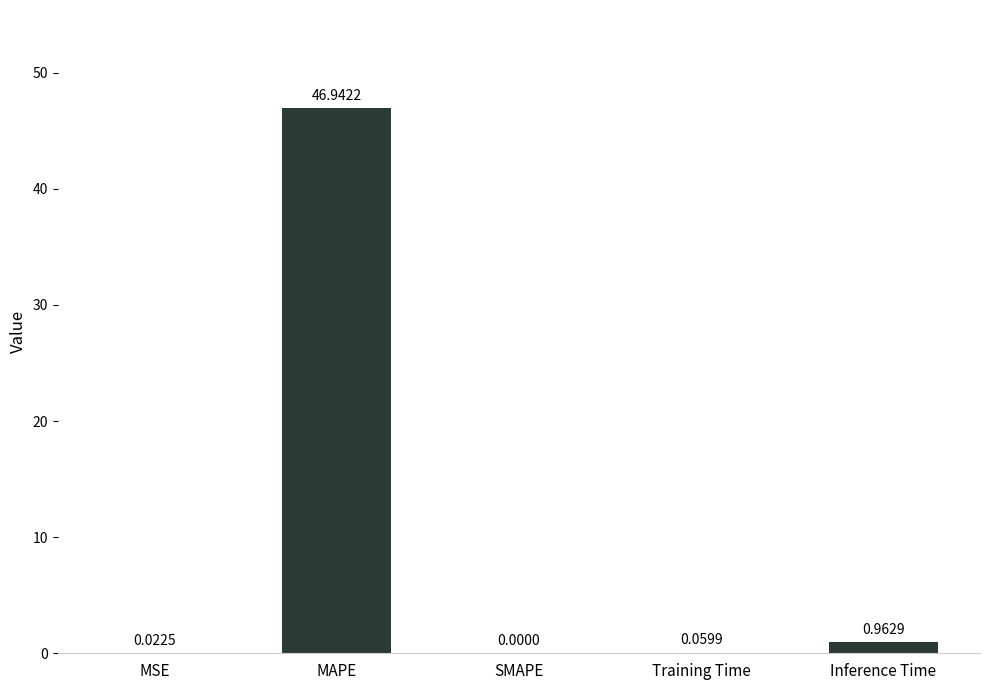

How many values are above zero?

4